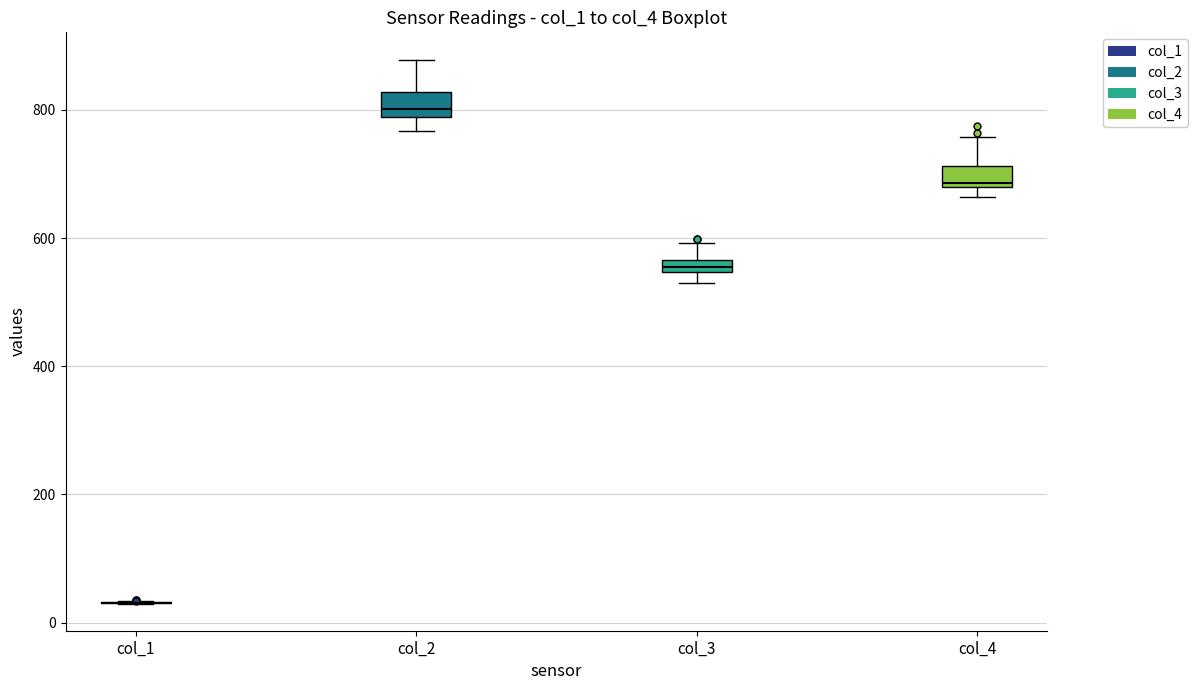

Where does the upper whisker of the box for col_2 end on the y-axis? The values are not printed on the chart, so give them approximately, as read against the axis.

880